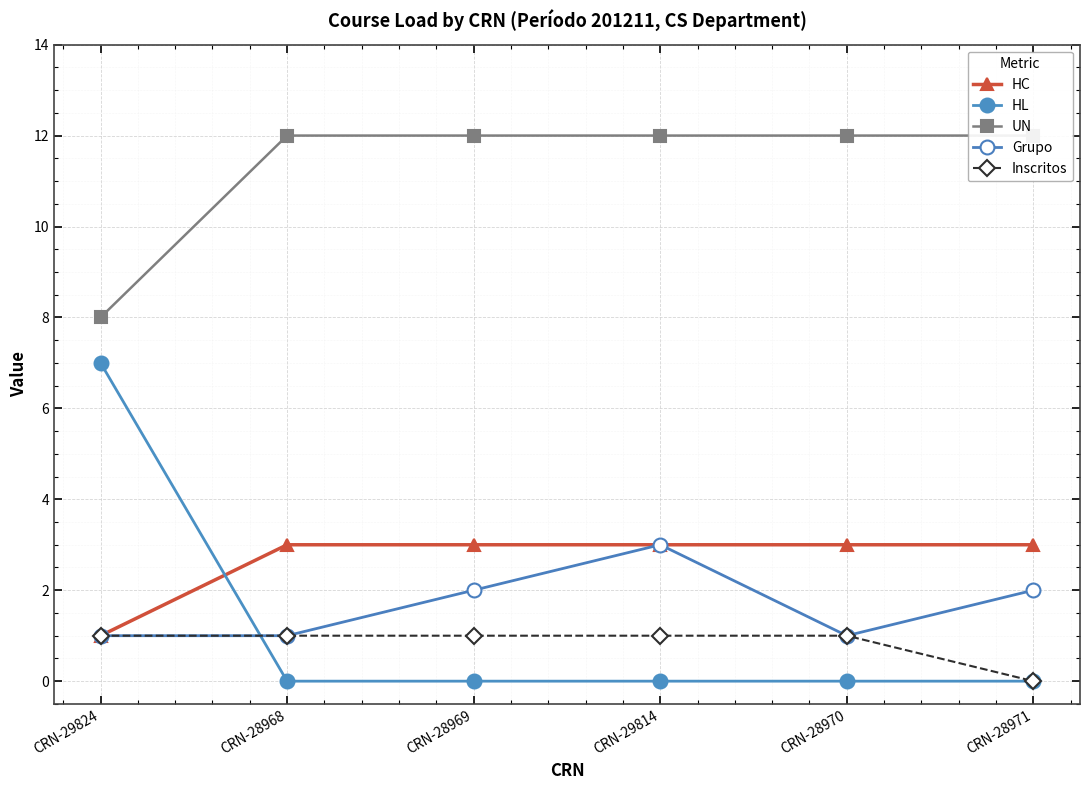

At which category does the chart reach its minimum across all series?

CRN-28968